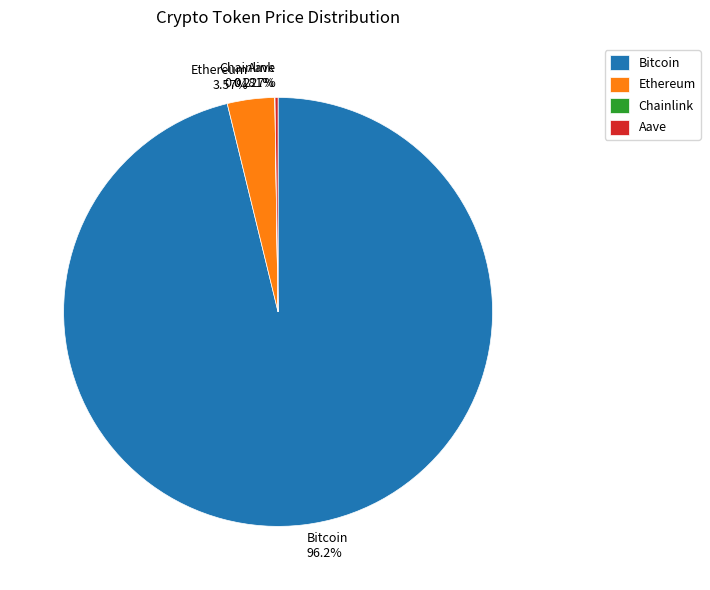

What percentage do Ethereum and Bitcoin together represent?

99.8%